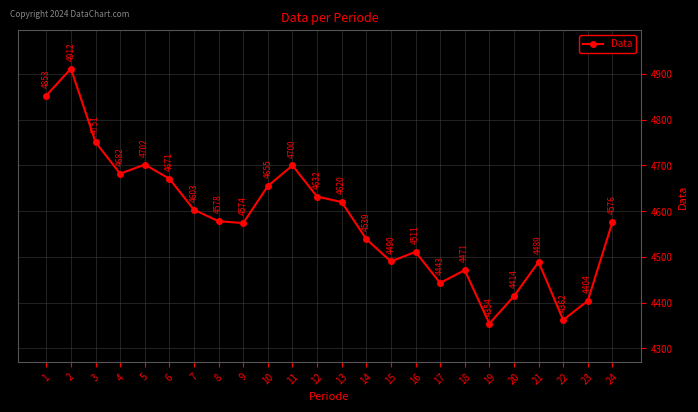

Reading left to right, list all the values displayed in this chart.

1=4853	2=4912	3=4751	4=4682	5=4702	6=4671	7=4603	8=4578	9=4574	10=4655	11=4700	12=4632	13=4620	14=4539	15=4490	16=4511	17=4443	18=4471	19=4354	20=4414	21=4489	22=4362	23=4404	24=4576